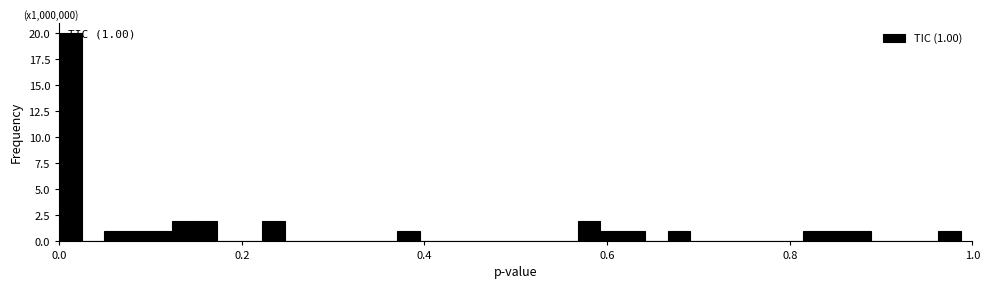

Read against the x-axis, roughly where is the centre of the tallest bar?

0.02